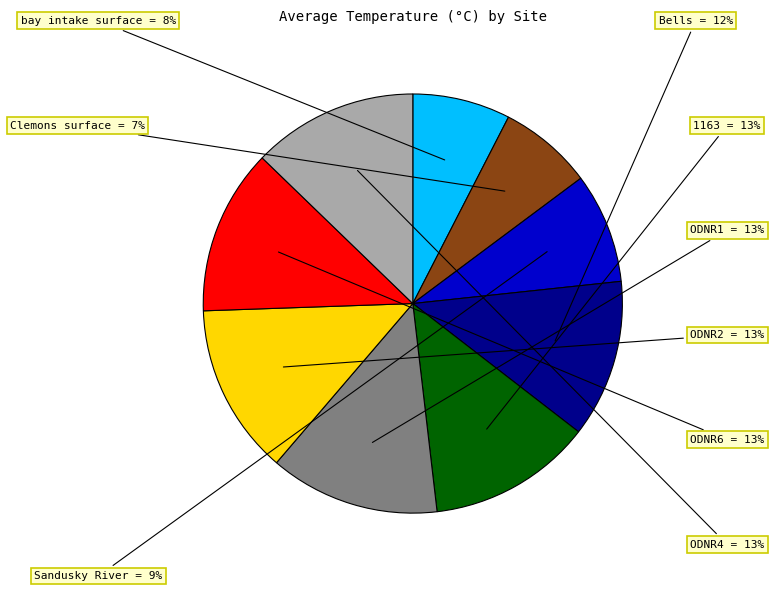

Does any single category account for the majority?

No